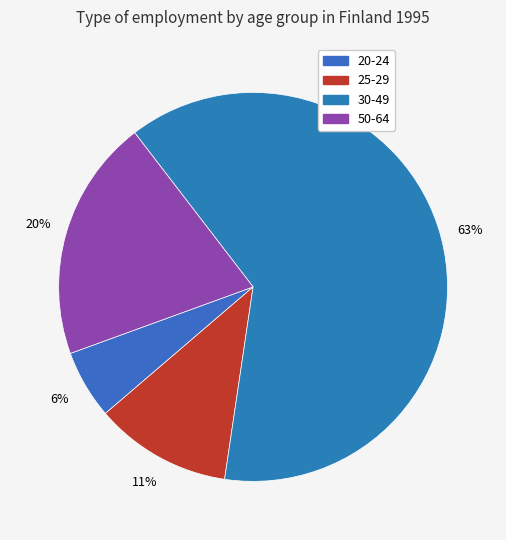

Rank the categories by value from highest to lowest.

30-49, 50-64, 25-29, 20-24